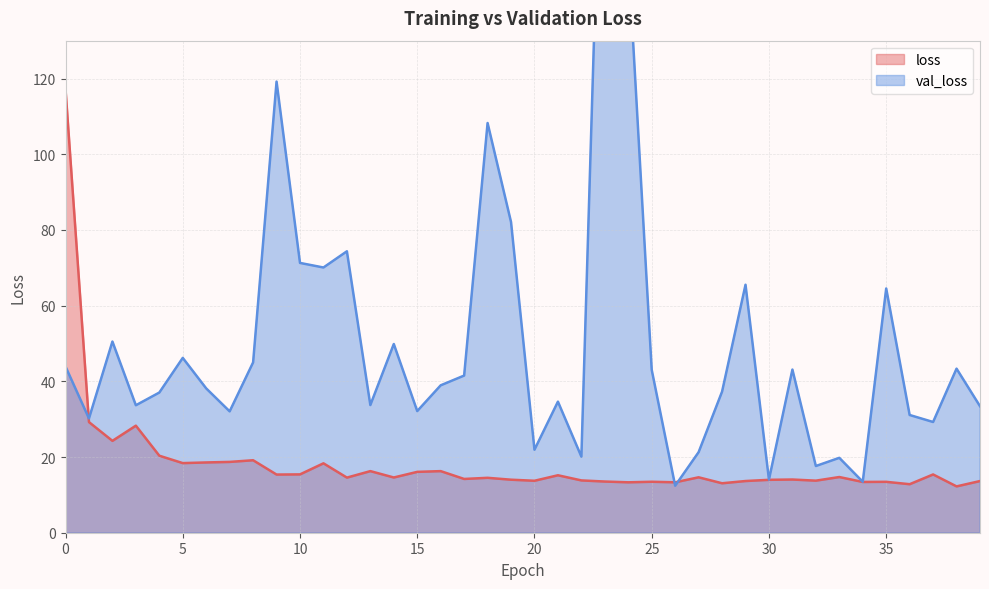

What is the value of the loss point at the 18th from the left?

14.2